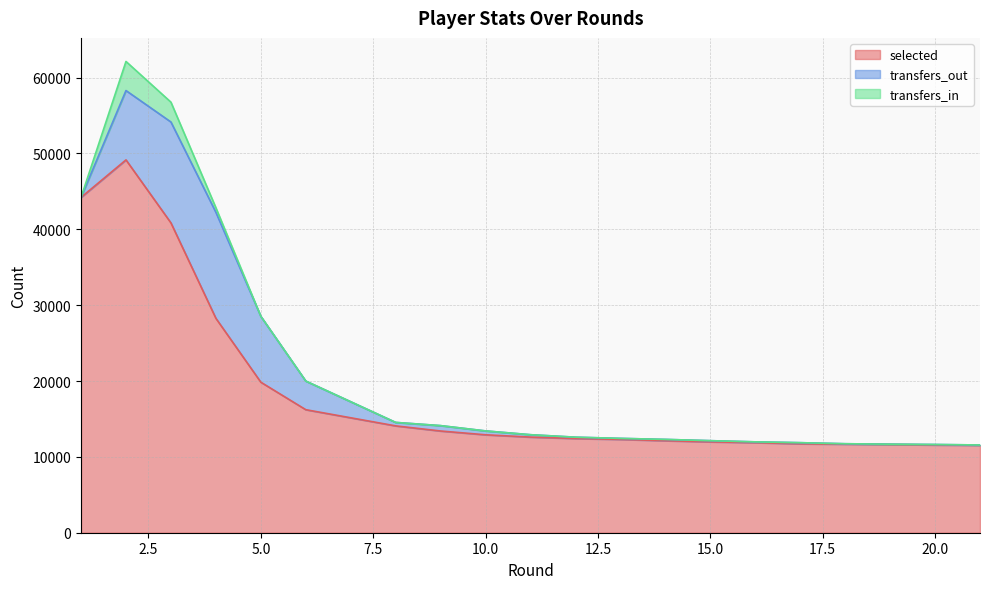

What is the difference between the maximum and minimum values in the transfers_out series?

13976